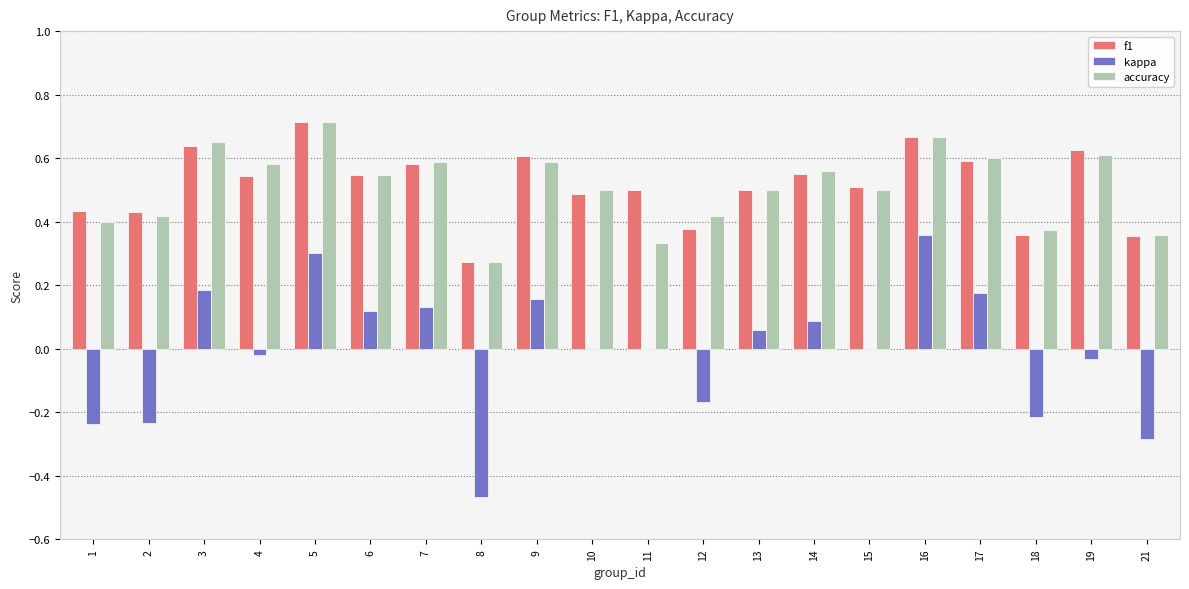

How many distinct data groups are displayed?

3